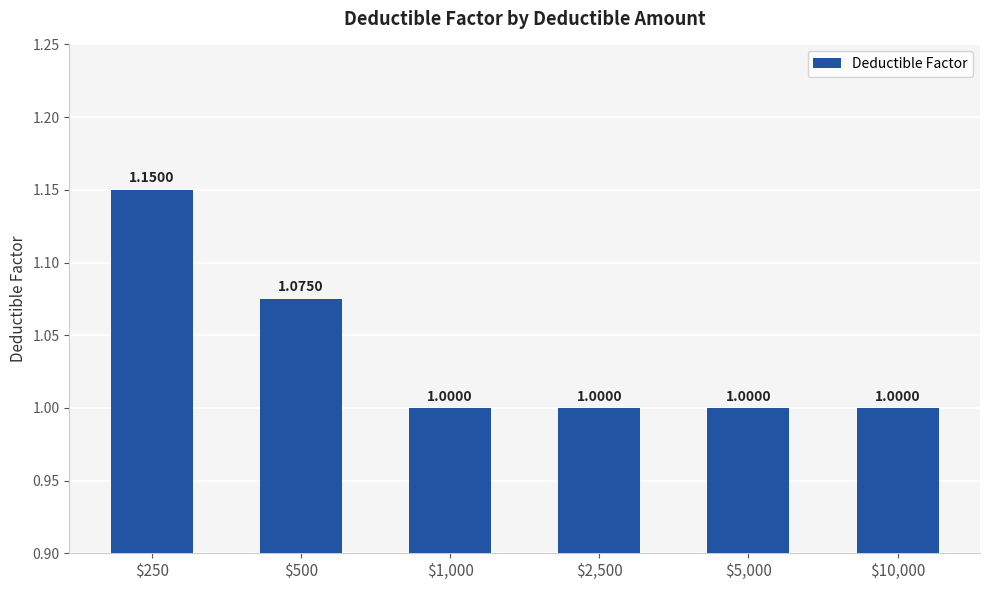

What is the sum of all values?

6.2